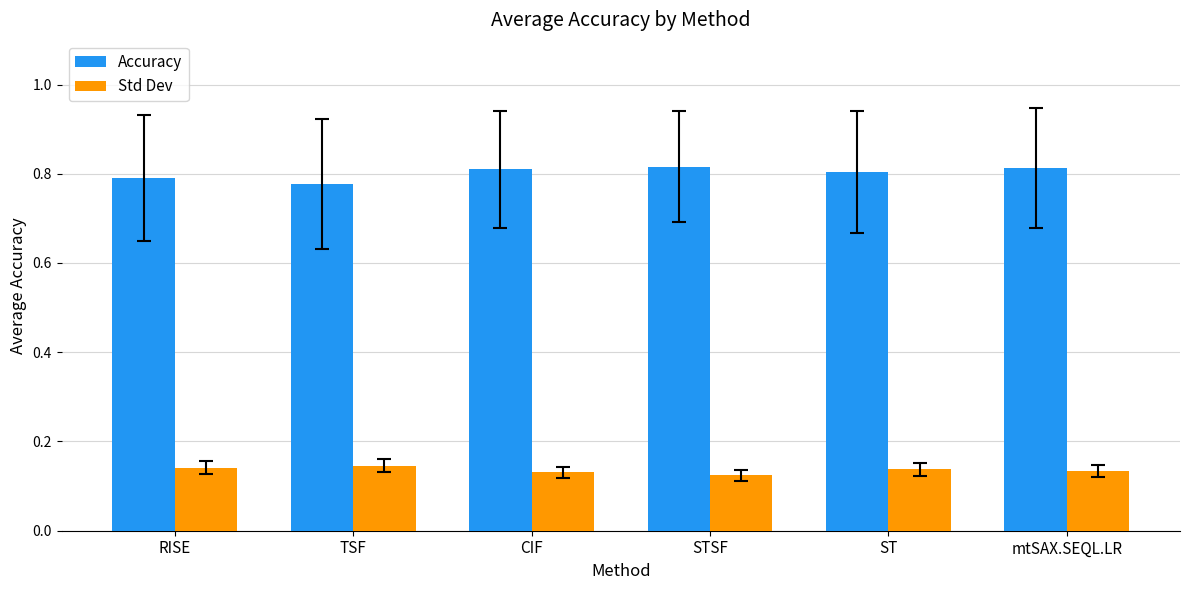

What position from the right is RISE?

6